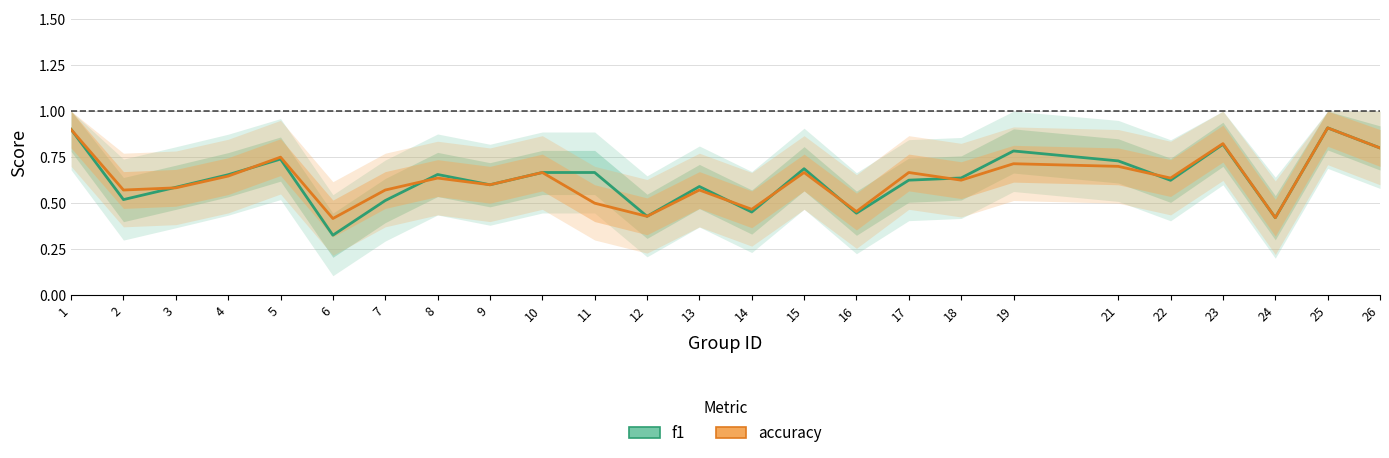

What is the value of the accuracy point at the 4th from the left?

0.6